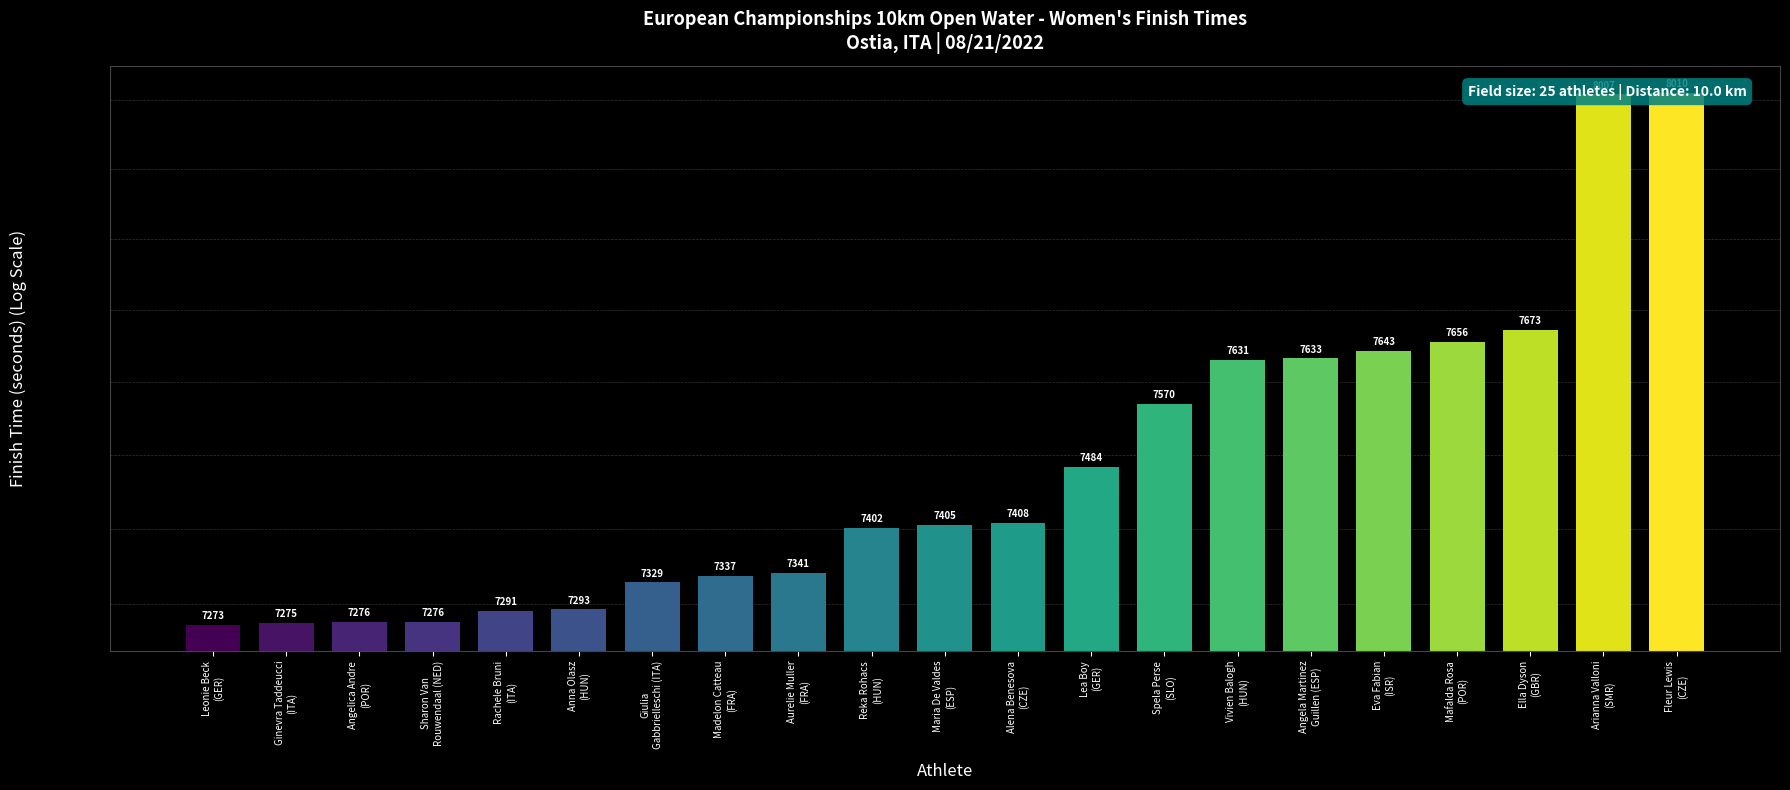

Reading right to left, list all the values displayed in this chart.

Fleur Lewis
(CZE)=8010.1	Arianna Valloni
(SMR)=8007.5	Ella Dyson
(GBR)=7673.1	Mafalda Rosa
(POR)=7656.3	Eva Fabian
(ISR)=7643.8	Angela Martinez
Guillen (ESP)=7633.4	Vivien Balogh
(HUN)=7631.2	Spela Perse
(SLO)=7570.8	Lea Boy
(GER)=7484.3	Alena Benesova
(CZE)=7408.8	Maria De Valdes
(ESP)=7405.9	Reka Rohacs
(HUN)=7402.3	Aurelie Muller
(FRA)=7341.6	Madelon Catteau
(FRA)=7337.7	Giulia
Gabbrielleschi (ITA)=7329.3	Anna Olasz
(HUN)=7293.4	Rachele Bruni
(ITA)=7291.5	Sharon Van
Rouwendaal (NED)=7276.6	Angelica Andre
(POR)=7276.4	Ginevra Taddeucci
(ITA)=7275.2	Leonie Beck
(GER)=7273.4